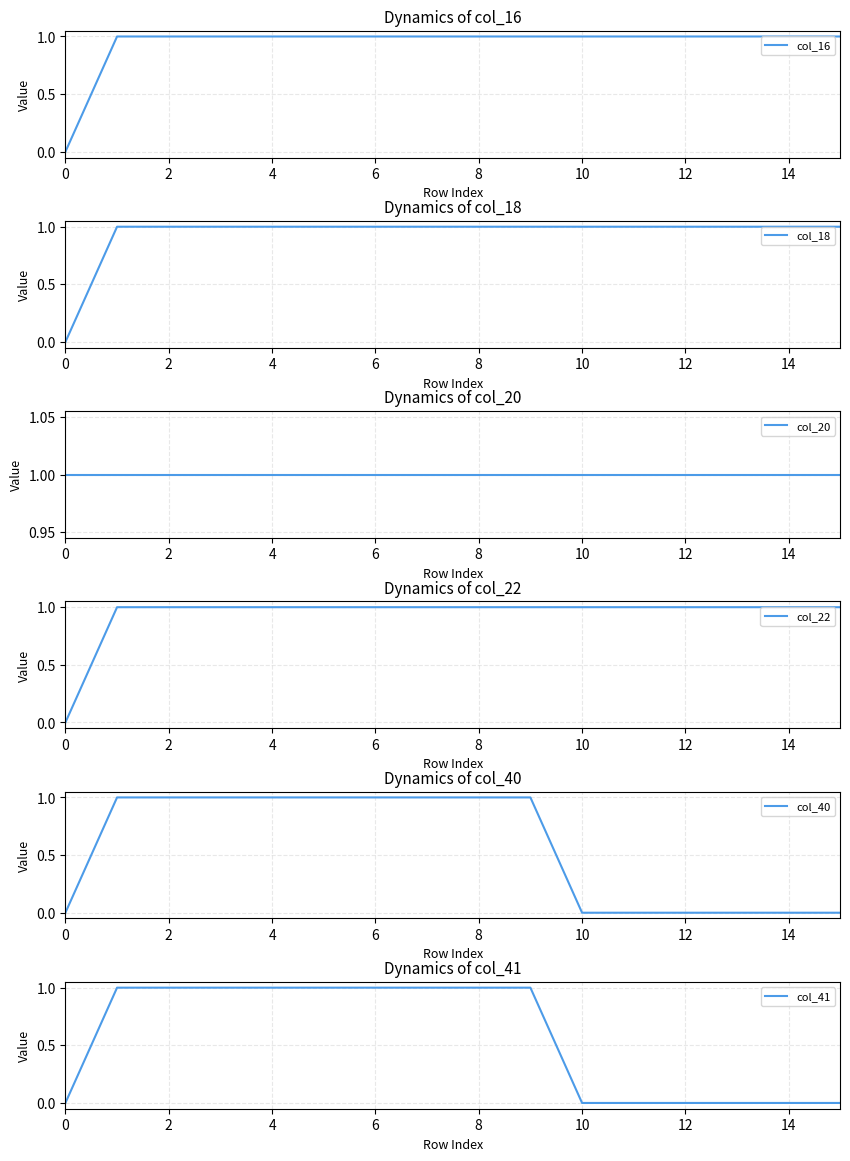

Is this an area chart (filled region under the line)?

No